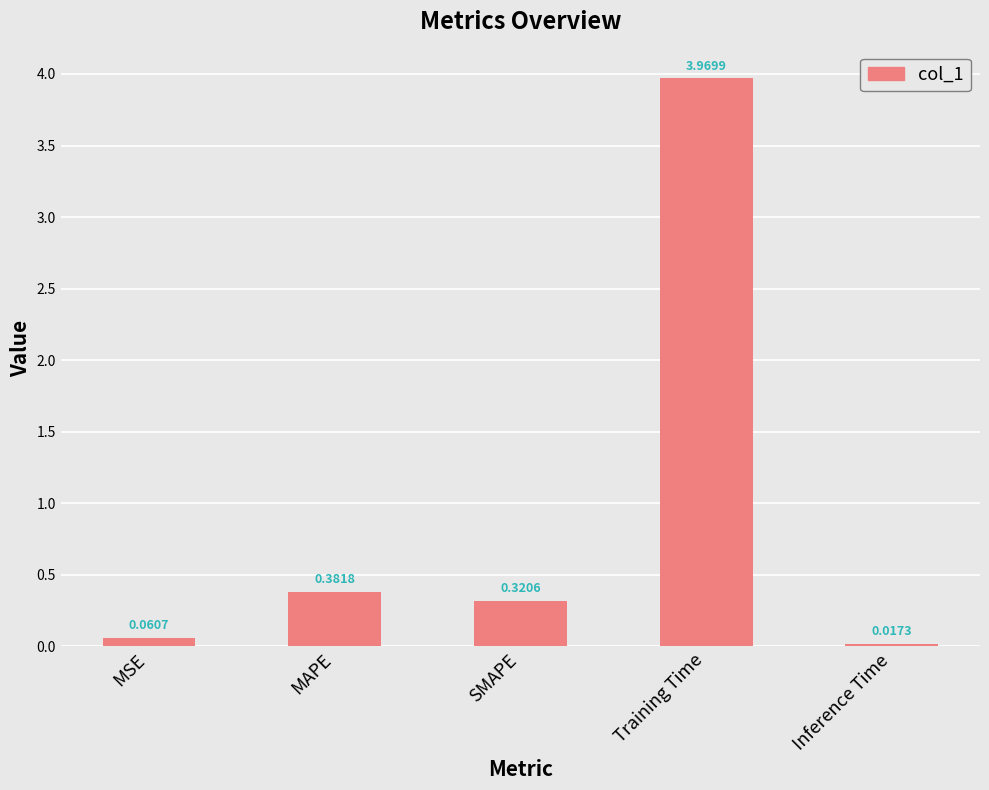

Rank the categories by value from highest to lowest.

Training Time, MAPE, SMAPE, MSE, Inference Time